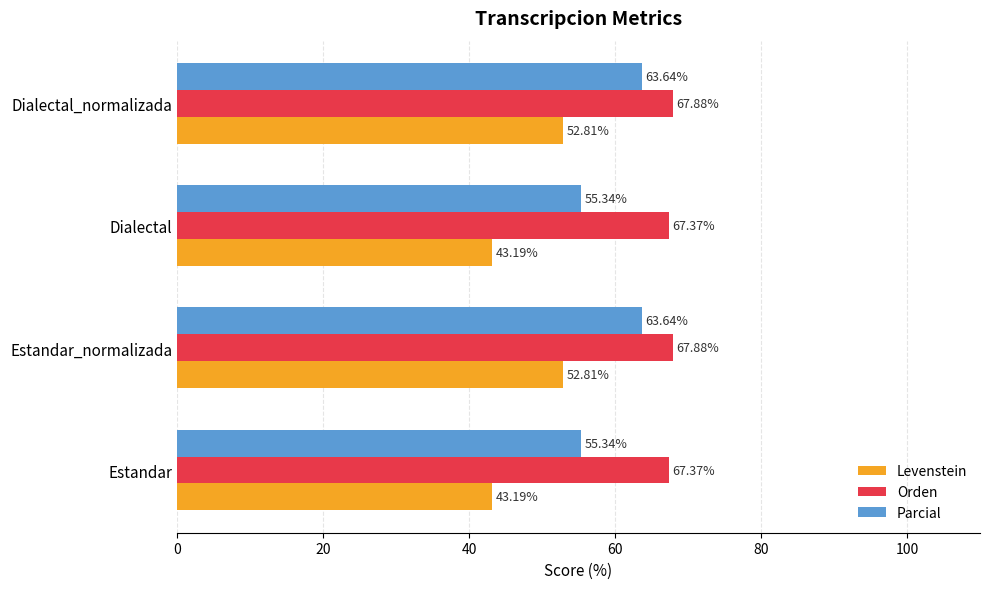

What is the total value across all series at Dialectal?

165.9